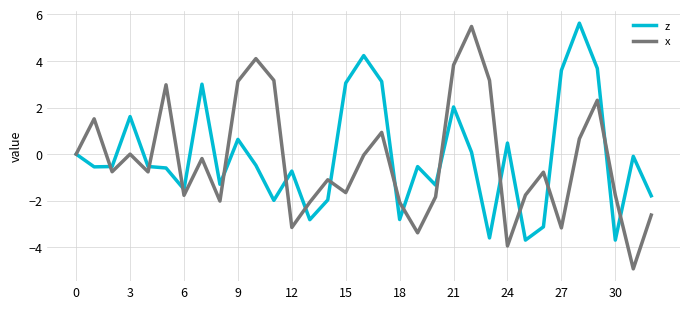

Rank the series by their average value, from lowest to highest.

x, z